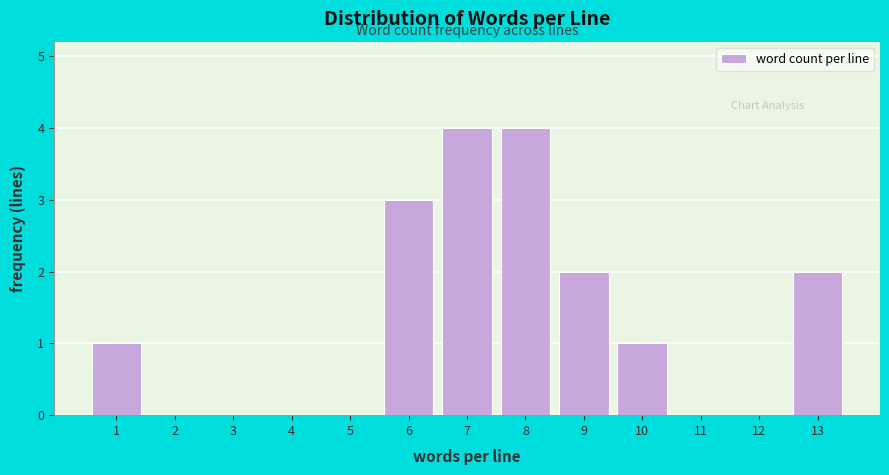

Reading right to left, extract all data points from this chart.

13=2	12=0	11=0	10=1	9=2	8=4	7=4	6=3	5=0	4=0	3=0	2=0	1=1